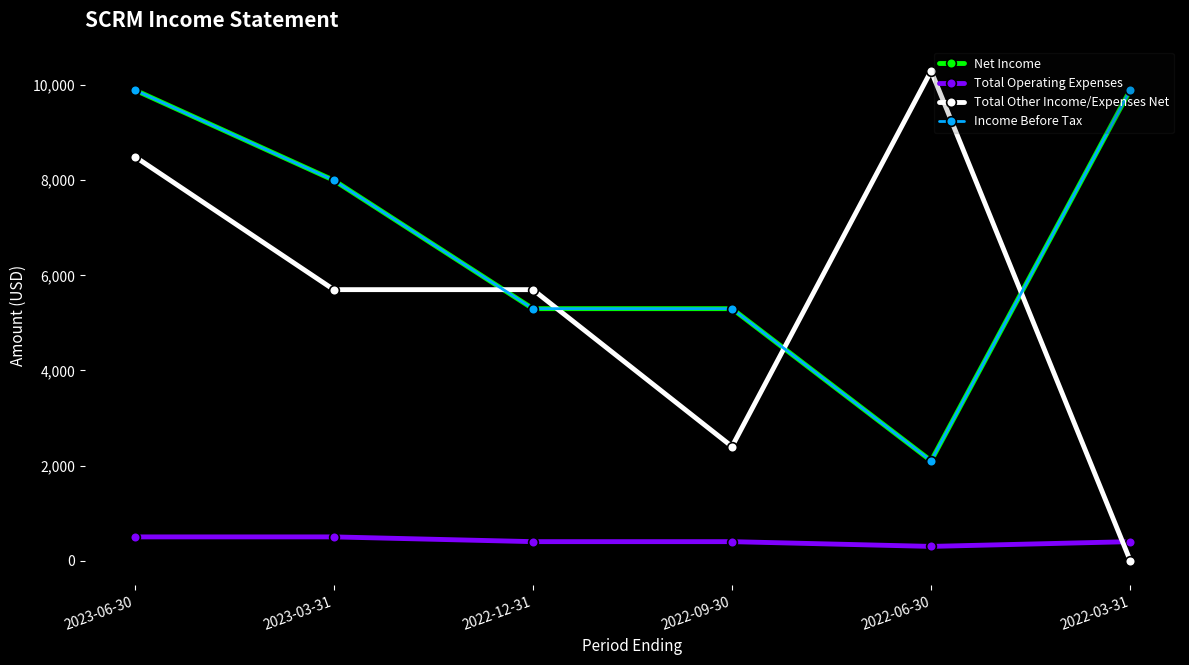

Is the value of Total Operating Expenses at 2023-06-30 greater than the value of Income Before Tax at 2022-03-31?

No